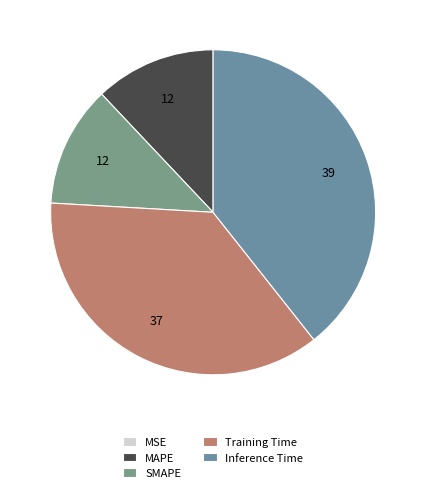

Is there any slice that represents more than half of the pie?

No